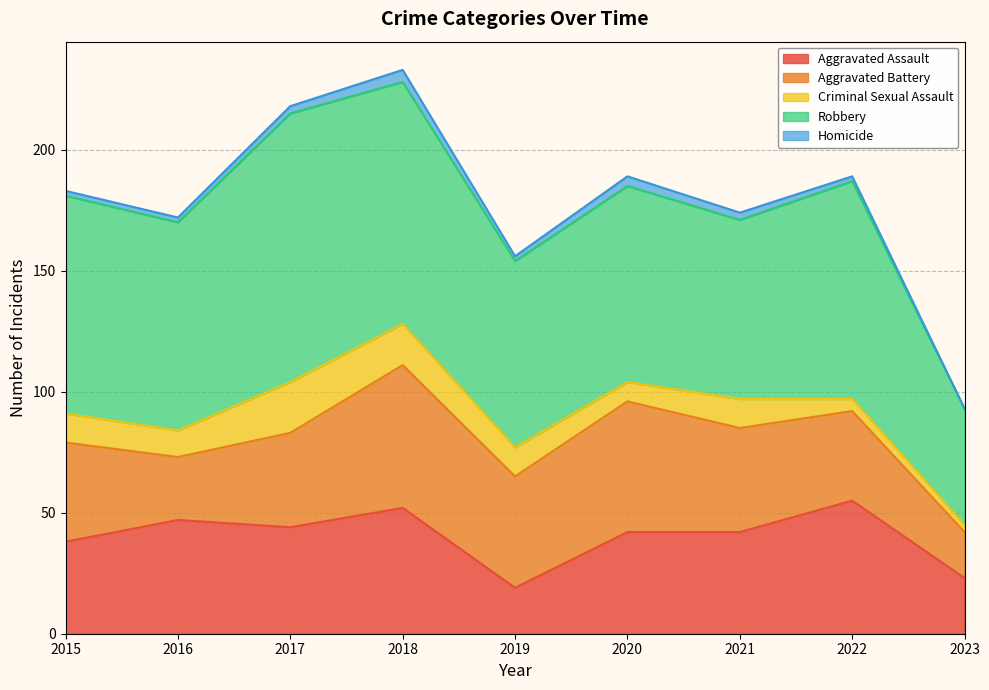

True or false: Robbery has more than 1 points higher than both neighbors.

True